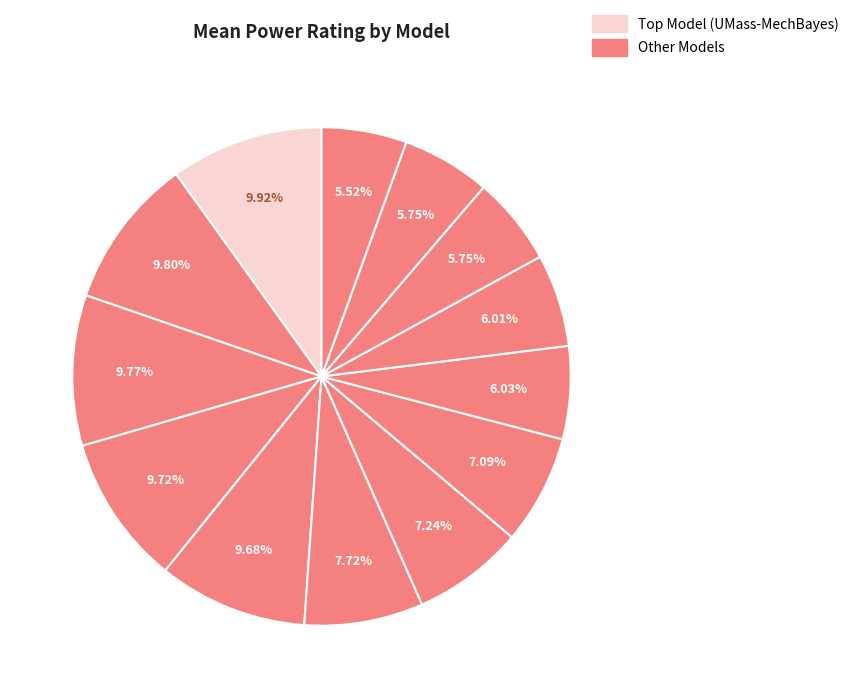

What is the largest slice in the pie chart?

UMass-MechBayes